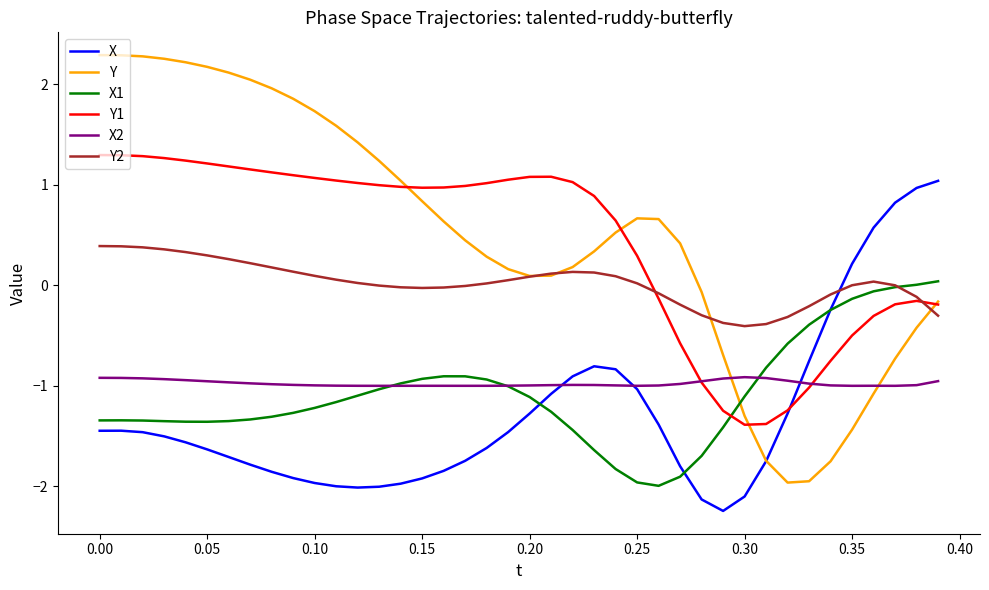

Does the chart display data point markers on the line(s)?

No